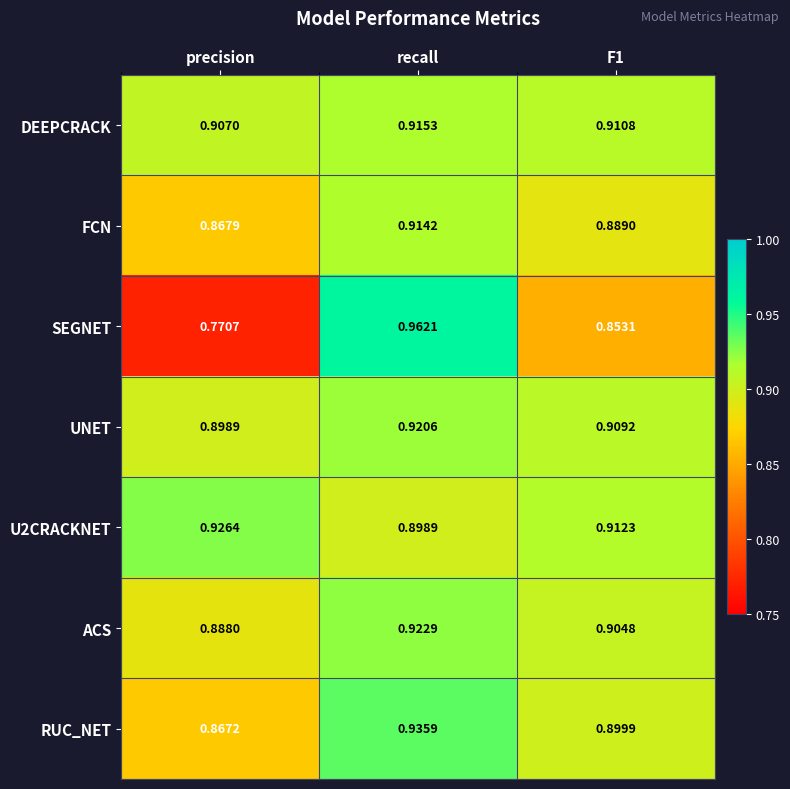

Is the value of FCN at F1 greater than the value of SEGNET at recall?

No